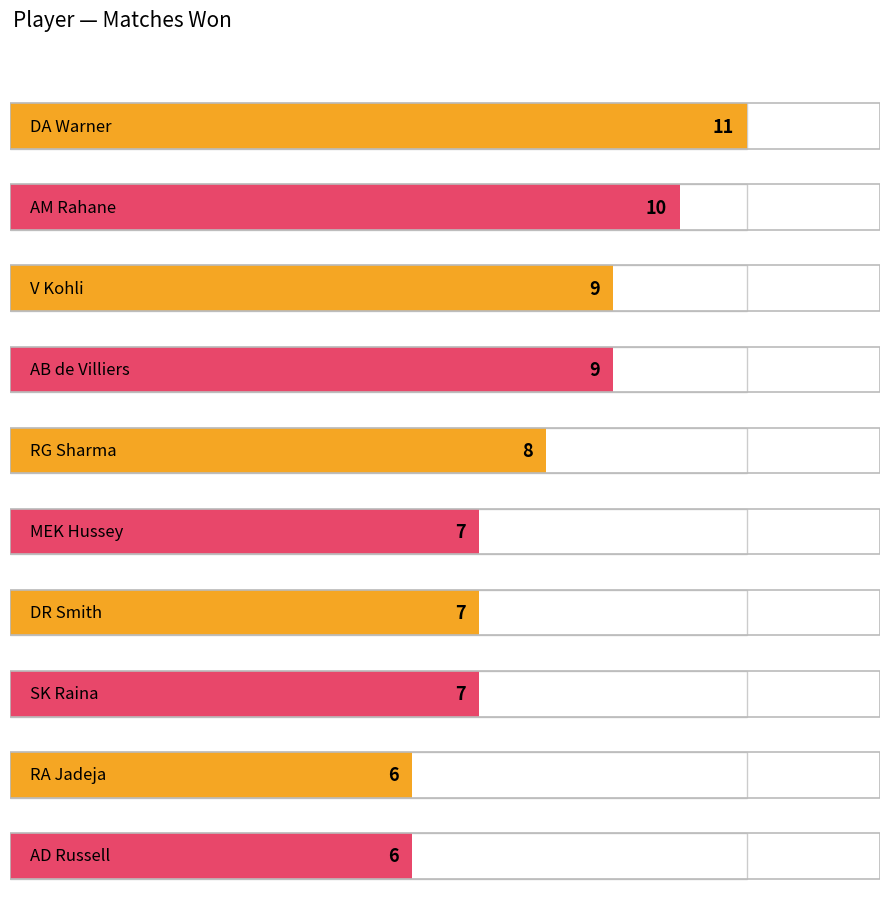

Reading left to right, list all the values displayed in this chart.

DA Warner=11	AM Rahane=10	V Kohli=9	AB de Villiers=9	RG Sharma=8	MEK Hussey=7	DR Smith=7	SK Raina=7	RA Jadeja=6	AD Russell=6